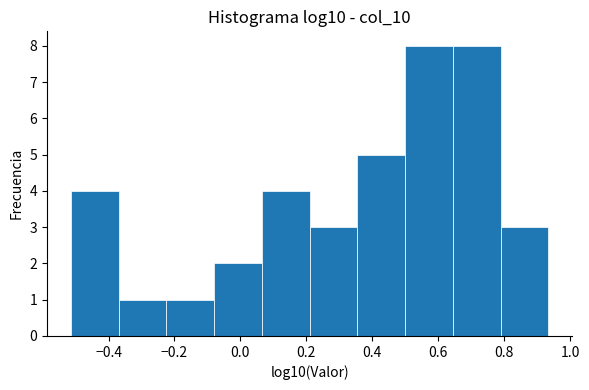

Reading left to right, list every bar in this chart as the range it spans on the x-axis followed by its height. Neither the bar edges nor the heights are printed on the chart, so give them approximately, as read against the axes.

-0.52 to -0.36: 4
-0.36 to -0.22: 1
-0.22 to -0.08: 1
-0.08 to 0.06: 2
0.06 to 0.22: 4
0.22 to 0.36: 3
0.36 to 0.50: 5
0.50 to 0.64: 8
0.64 to 0.78: 8
0.78 to 0.94: 3